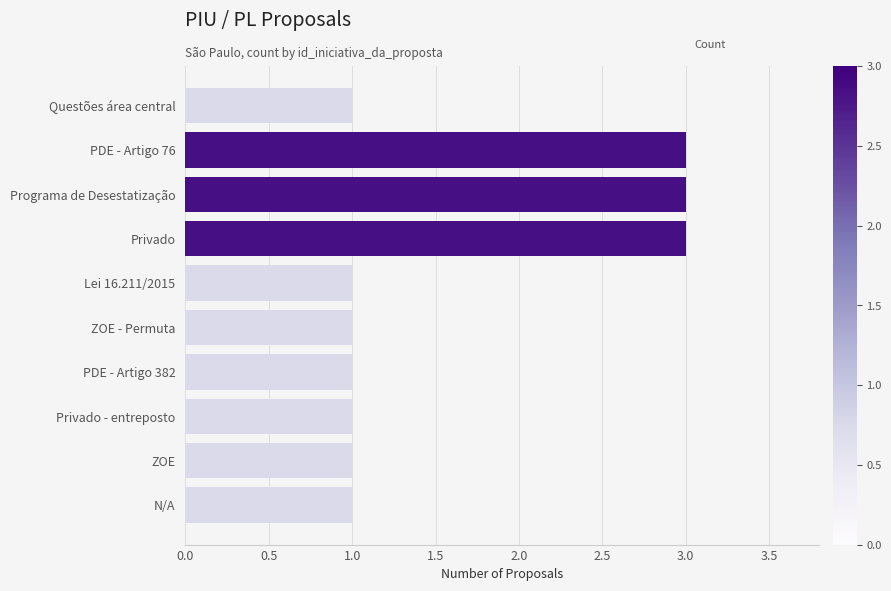

How many data points does each series have?

10